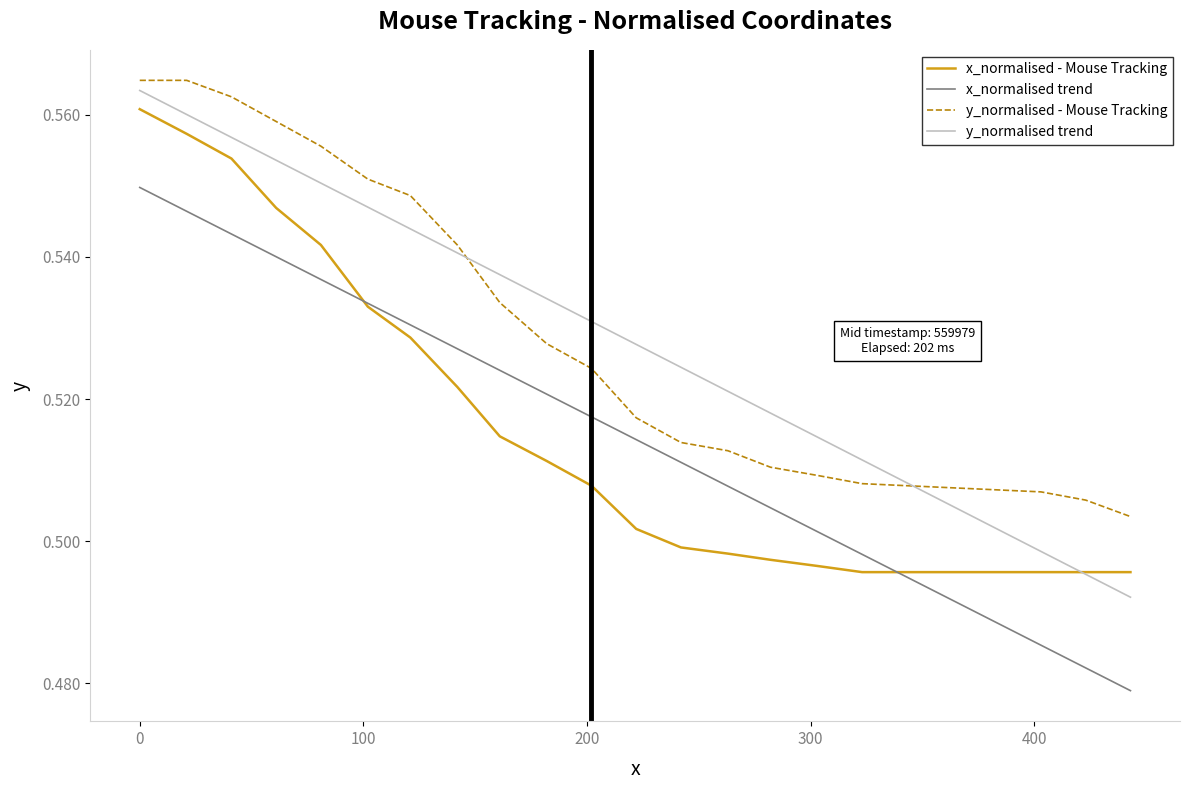

True or false: x_normalised - Mouse Tracking and y_normalised - Mouse Tracking cross at least once.

False